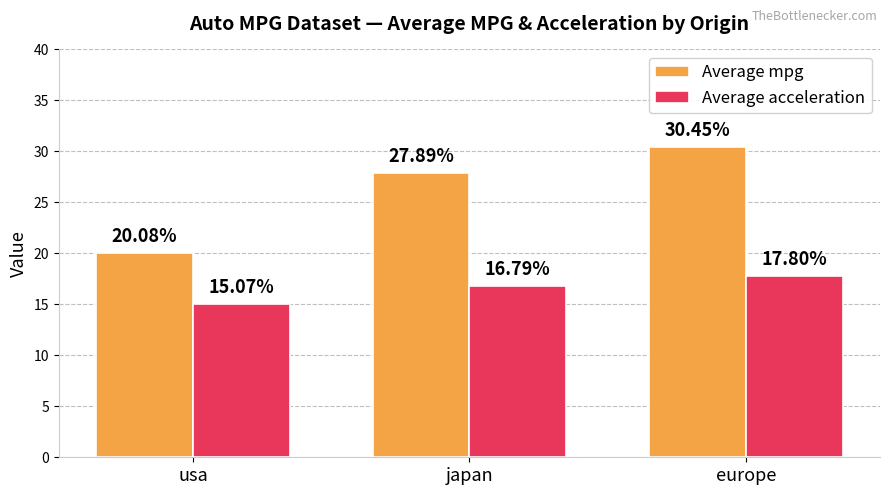

What are all the series names shown in the legend?

Average mpg, Average acceleration